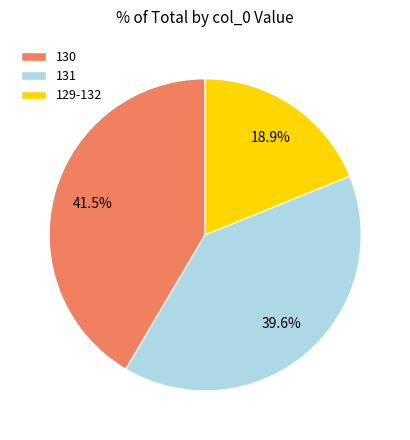

Rank the categories by value from highest to lowest.

130, 131, 129-132